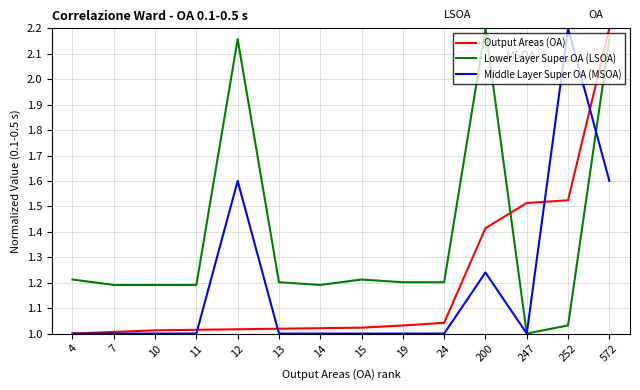

At which label does Output Areas (OA) reach its peak?

572